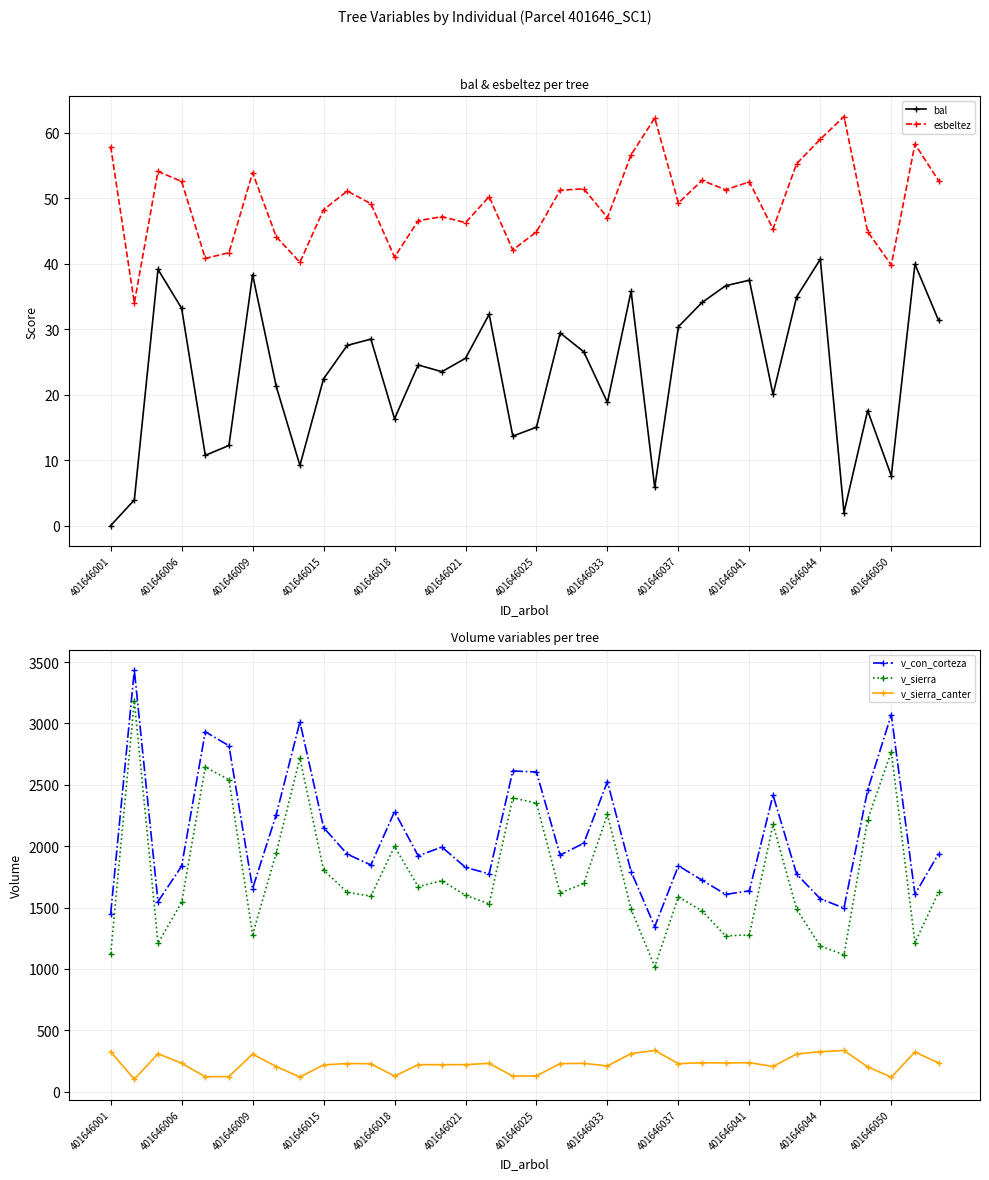

The esbeltez series shows 103.6 at 34. True or false?

False